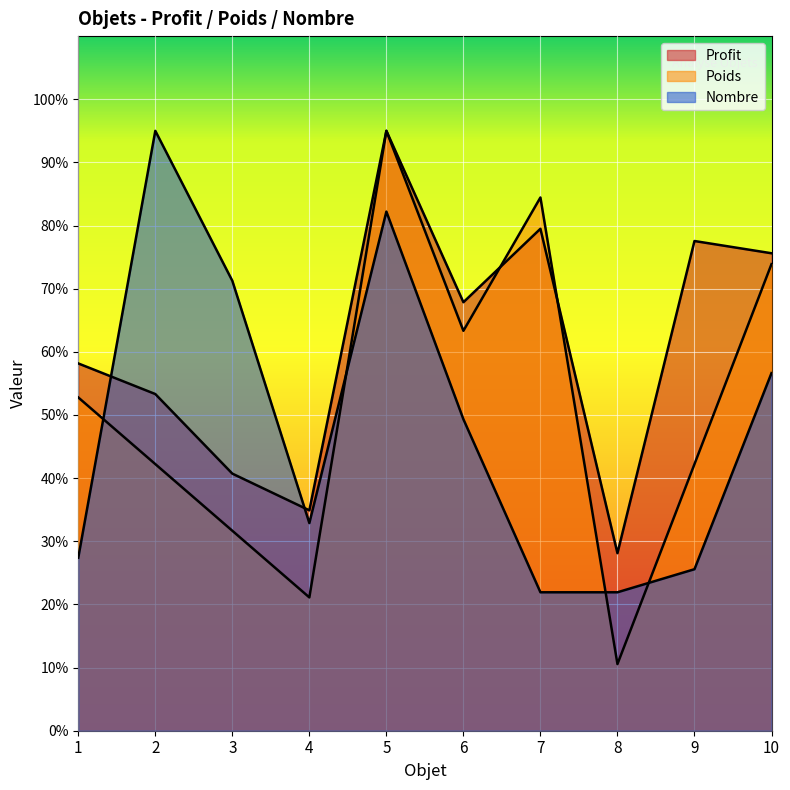

Reading right to left, transcribe all the data shown in this chart.

Profit: 75.6	77.6	28.1	79.5	67.9	95.0	34.9	40.7	53.3	58.2
Poids: 73.9	42.2	10.6	84.4	63.3	95.0	21.1	31.7	42.2	52.8
Nombre: 56.6	25.6	21.9	21.9	49.3	82.2	32.9	71.2	95.0	27.4